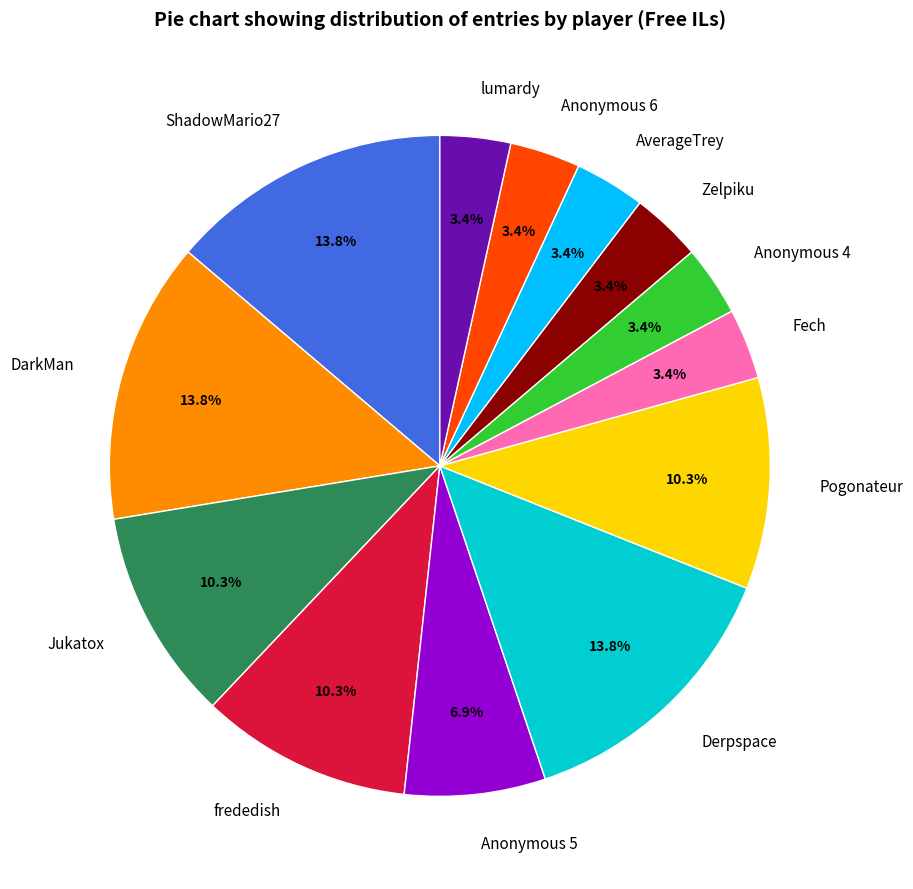

True or false: Zelpiku accounts for 3% of the total.

True